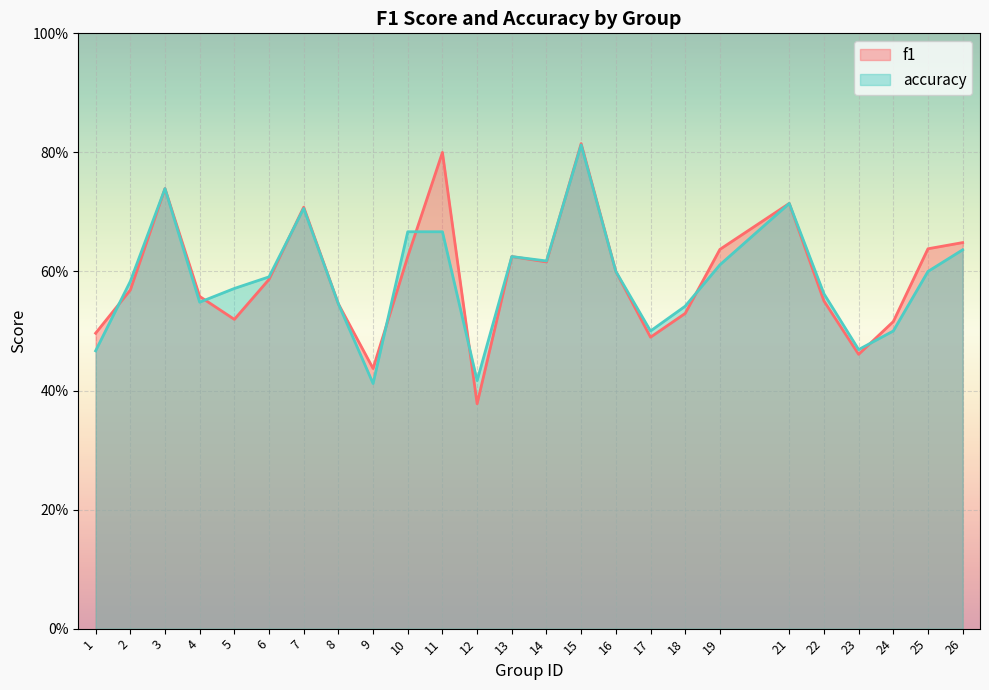

True or false: f1 and accuracy intersect in this chart.

True